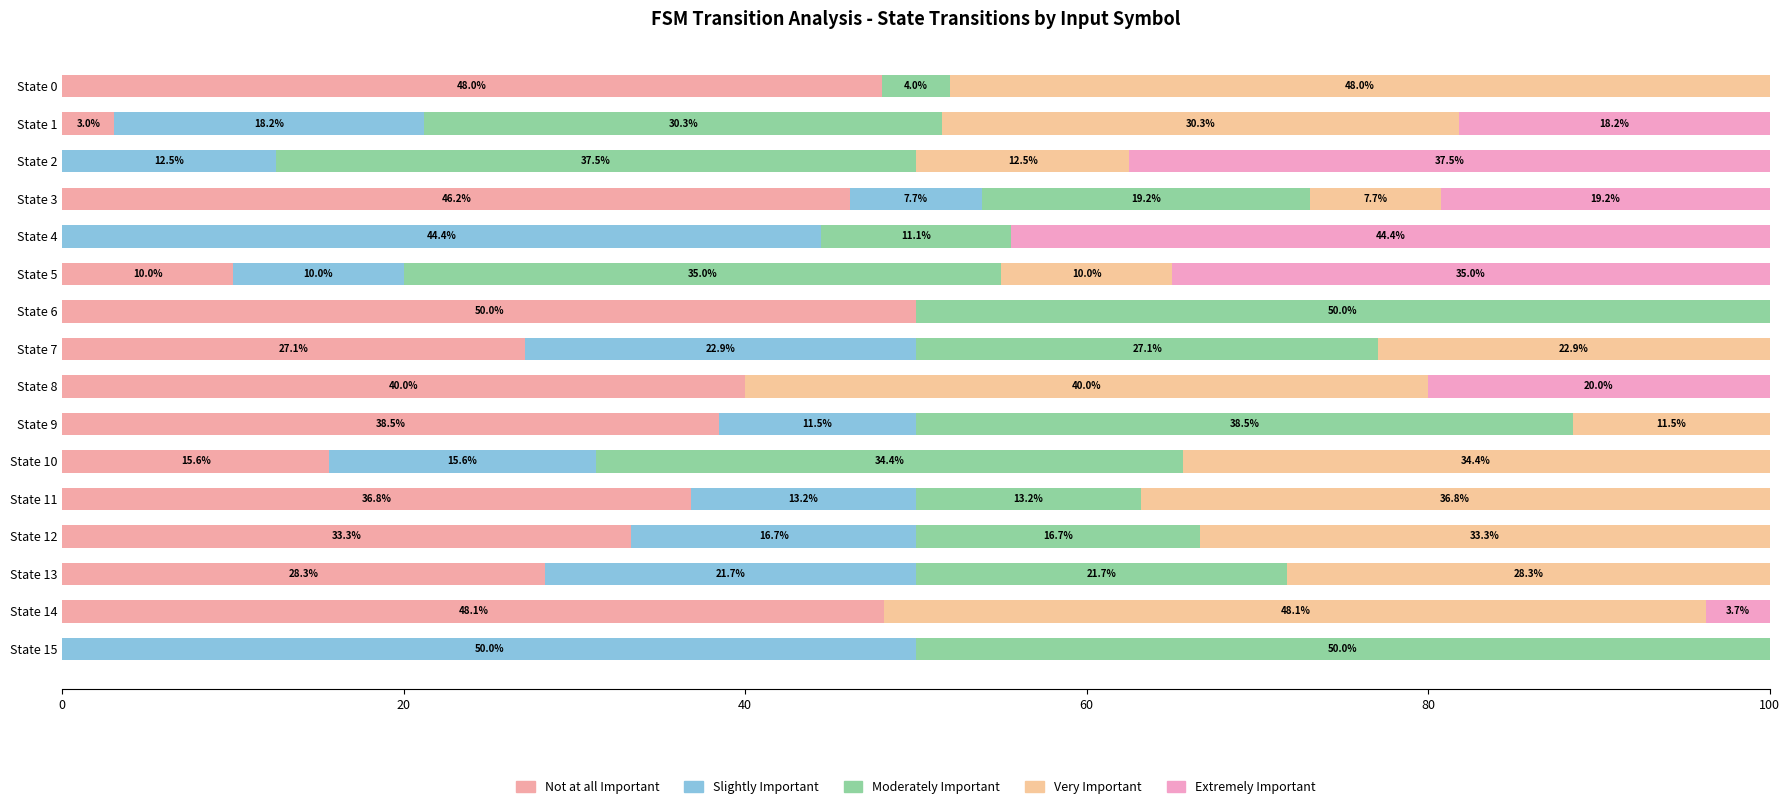

How many categories are shown in the chart?

16